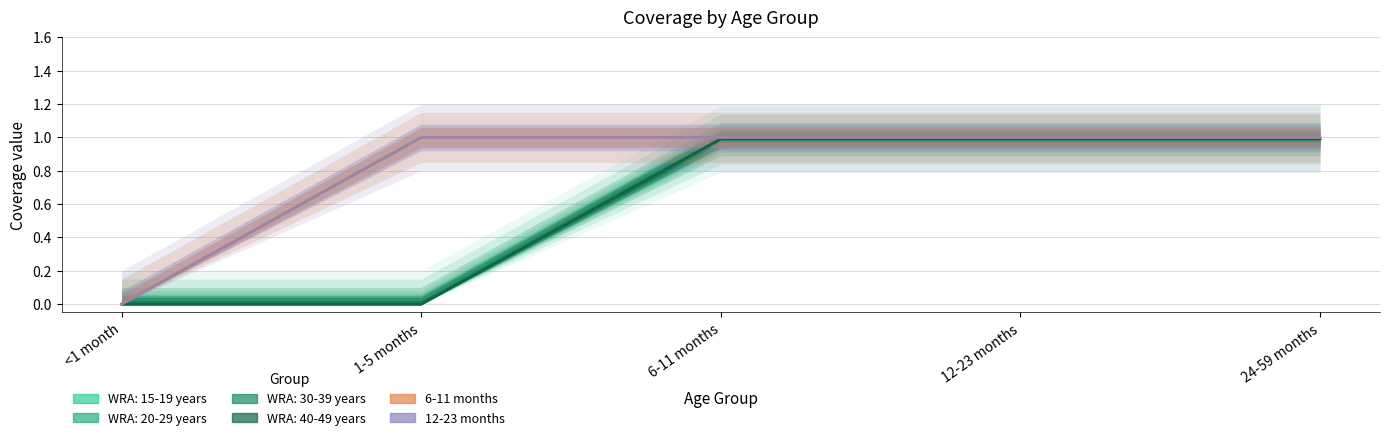

What is the difference between the maximum and minimum values in the 12-23 months series?

1